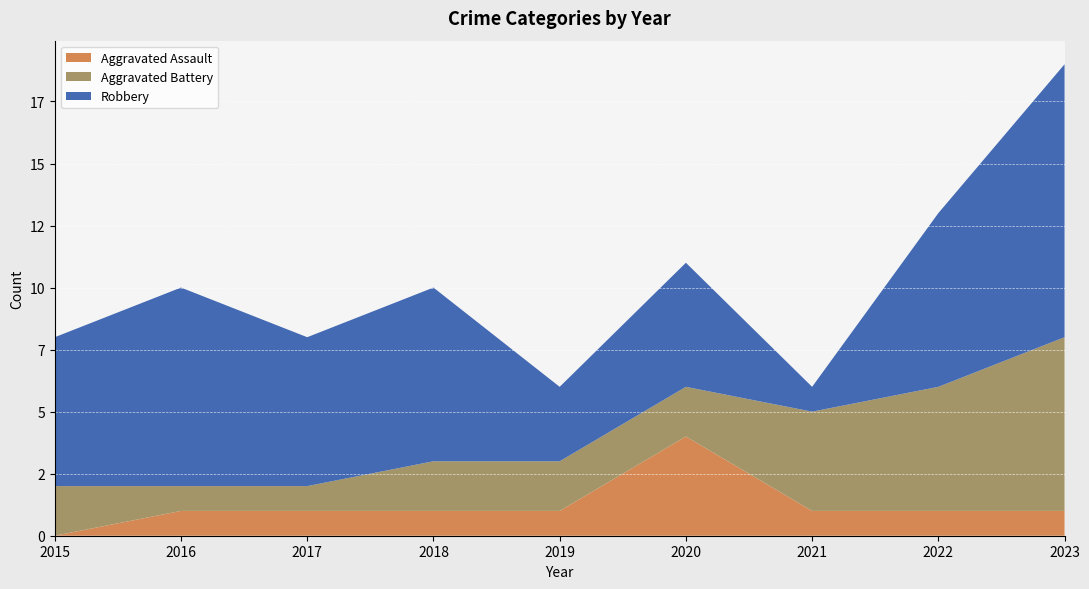

Reading left to right, list all the values displayed in this chart.

Aggravated Assault: 2015=0	2016=1	2017=1	2018=1	2019=1	2020=4	2021=1	2022=1	2023=1
Aggravated Battery: 2015=2	2016=1	2017=1	2018=2	2019=2	2020=2	2021=4	2022=5	2023=7
Robbery: 2015=6	2016=8	2017=6	2018=7	2019=3	2020=5	2021=1	2022=7	2023=11